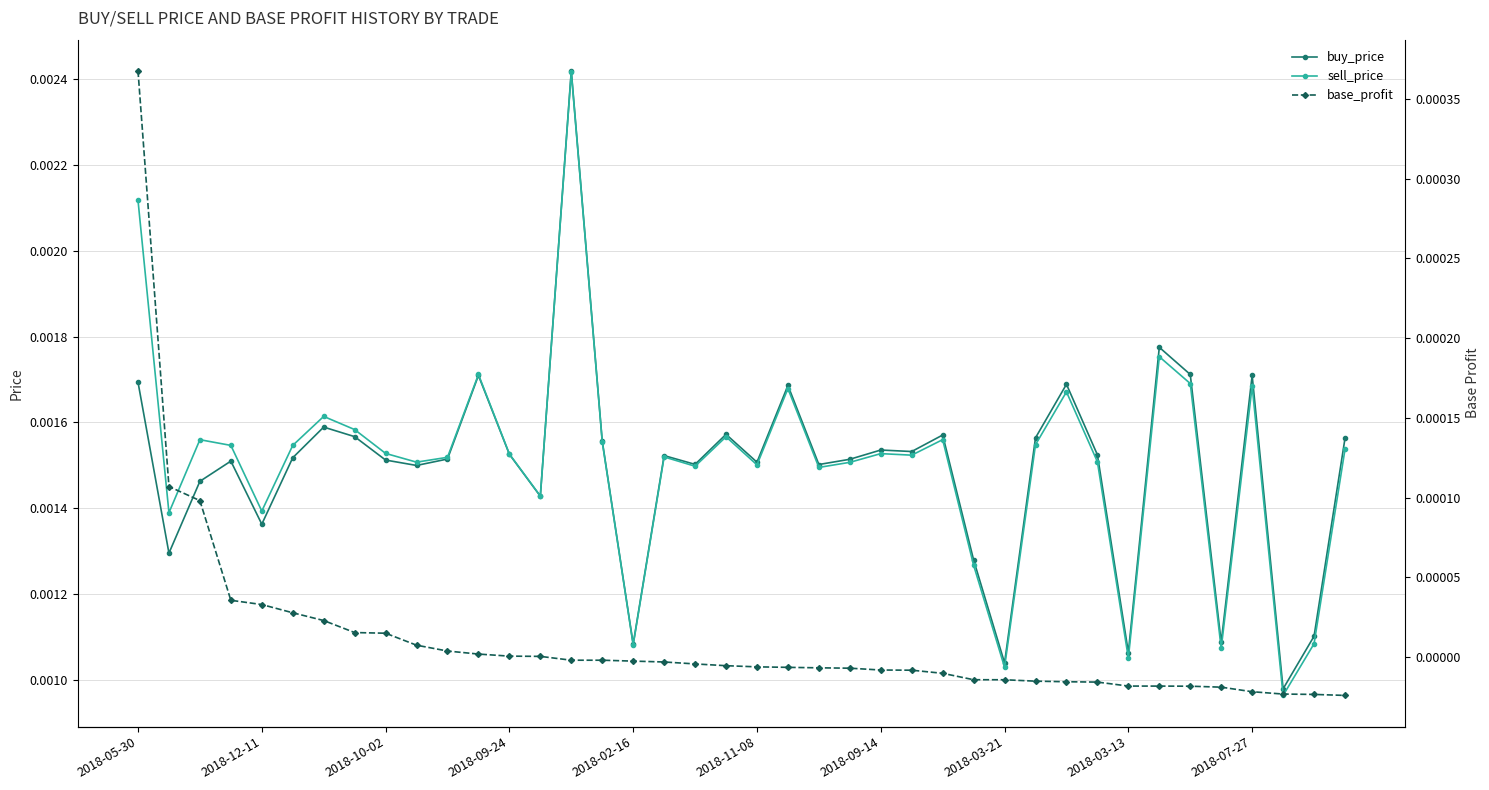

At how many categories does at least one series exceed 0?

40